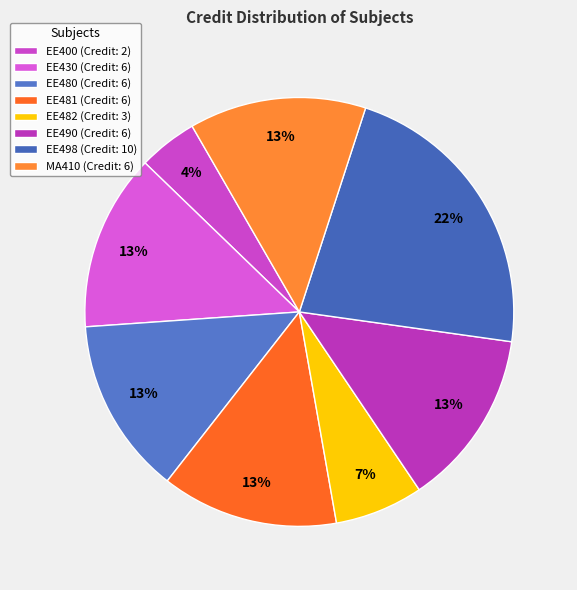

How much of the chart is everything except EE400?

95.6%